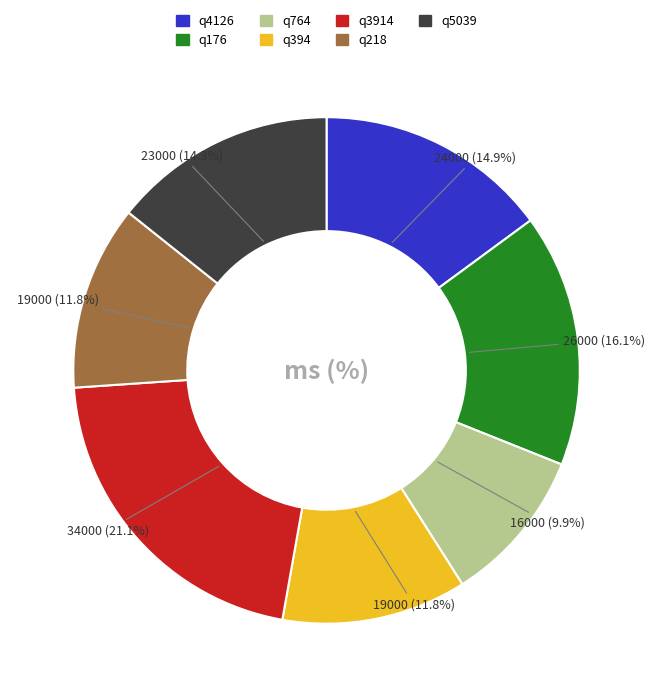

True or false: q176 accounts for 22% of the total.

False